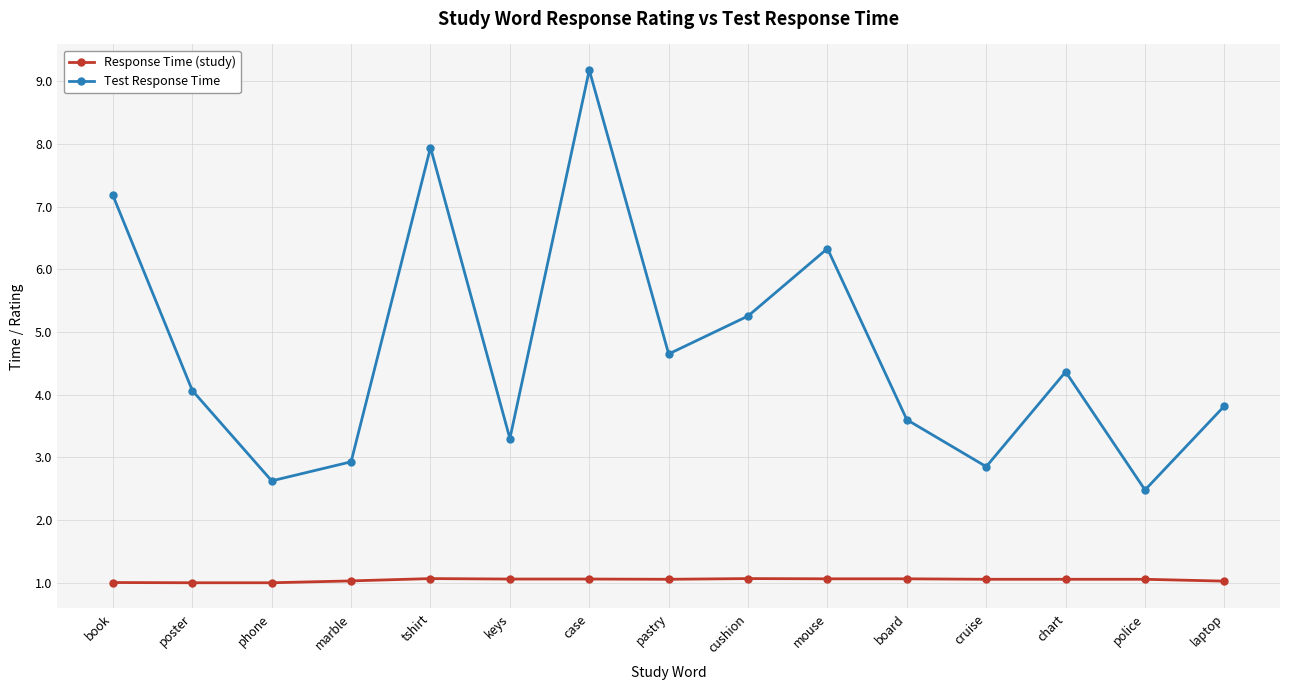

Rank the series at board from lowest to highest value.

Response Time (study), Test Response Time